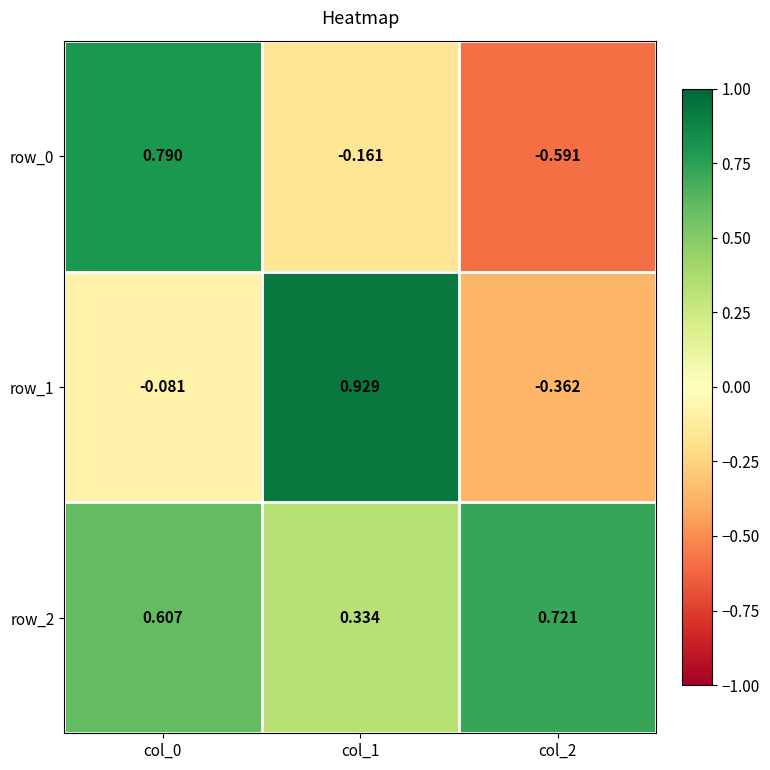

Which series has the largest total across all categories?

row_2